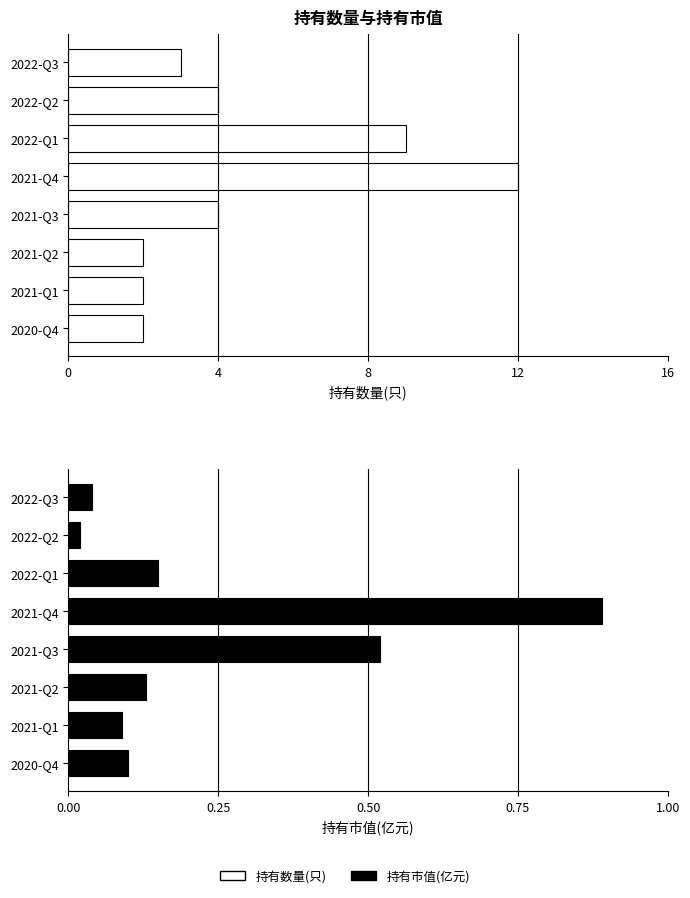

Which series has the largest range (max minus min)?

持有数量(只)